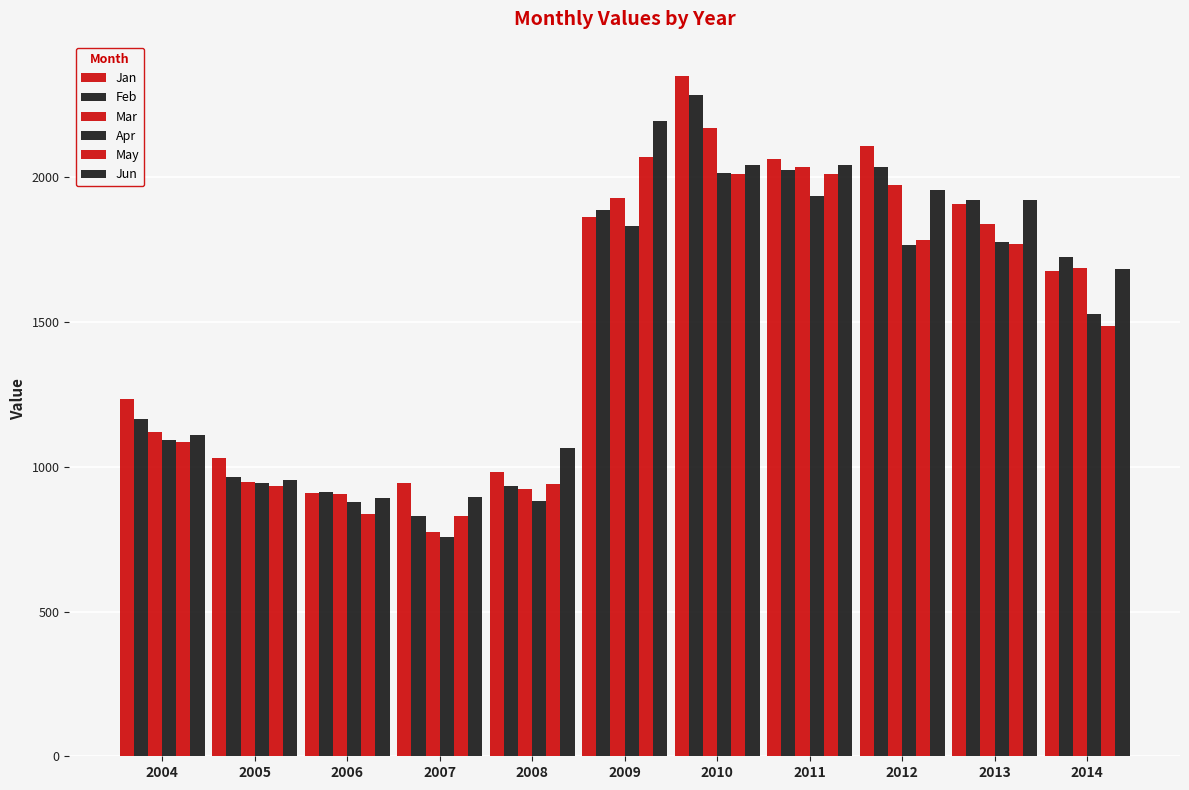

The Apr series shows 757 at 2007. True or false?

True